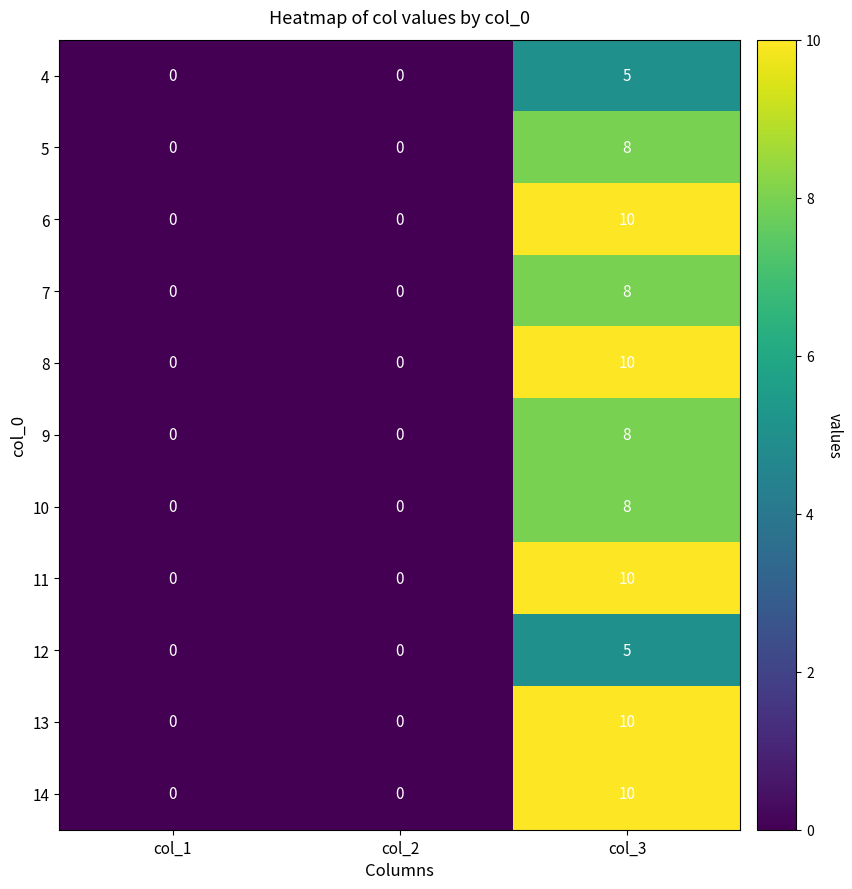

What is the difference between the highest and lowest values at col_3?

5